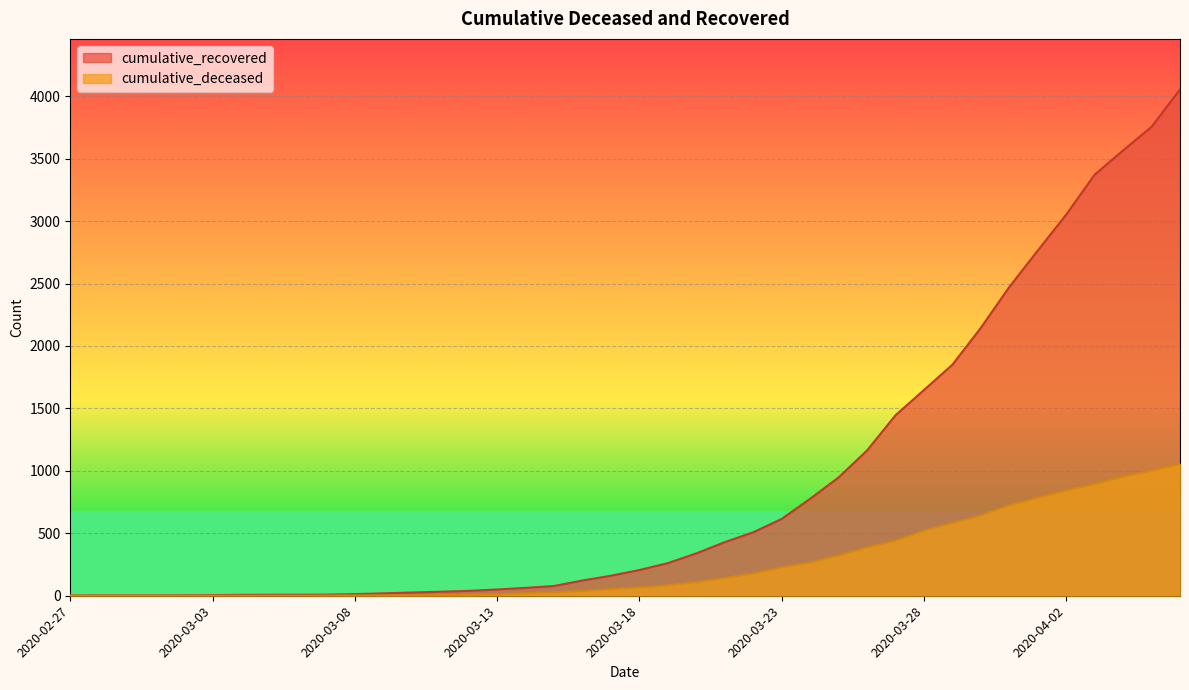

List the labels in order of cumulative_deceased value, largest first.

2020-04-06, 2020-04-05, 2020-04-04, 2020-04-03, 2020-04-02, 2020-04-01, 2020-03-31, 2020-03-30, 2020-03-29, 2020-03-28, 2020-03-27, 2020-03-26, 2020-03-25, 2020-03-24, 2020-03-23, 2020-03-22, 2020-03-21, 2020-03-20, 2020-03-19, 2020-03-18, 2020-03-17, 2020-03-16, 2020-03-15, 2020-03-14, 2020-03-13, 2020-03-12, 2020-03-11, 2020-03-08, 2020-03-09, 2020-03-10, 2020-03-07, 2020-02-27, 2020-02-28, 2020-02-29, 2020-03-01, 2020-03-02, 2020-03-03, 2020-03-04, 2020-03-05, 2020-03-06